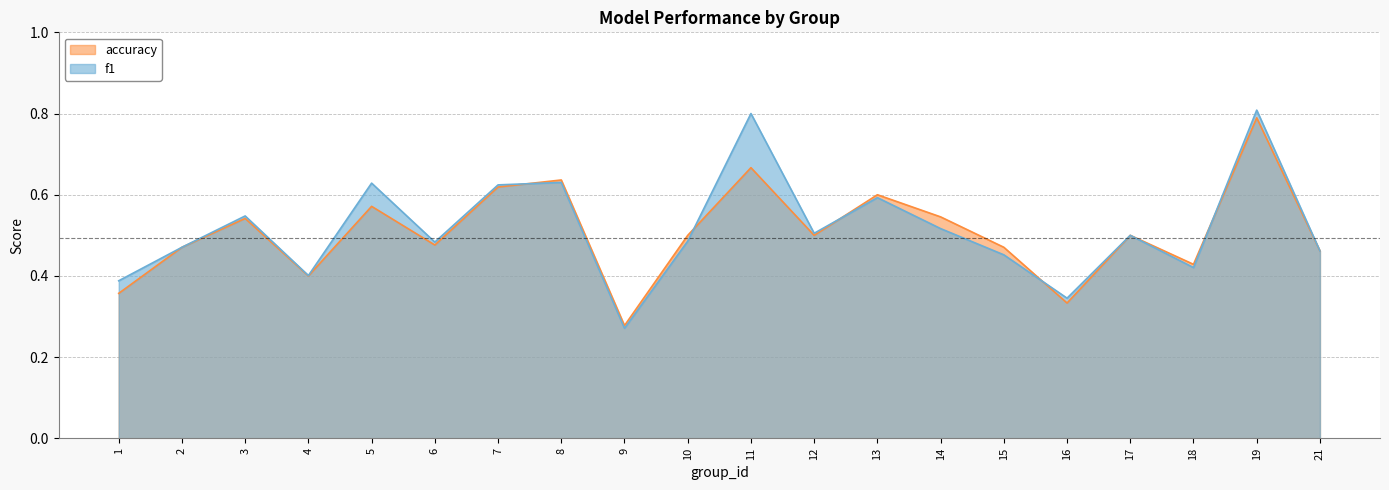

Which label corresponds to the smallest value in the chart?

9